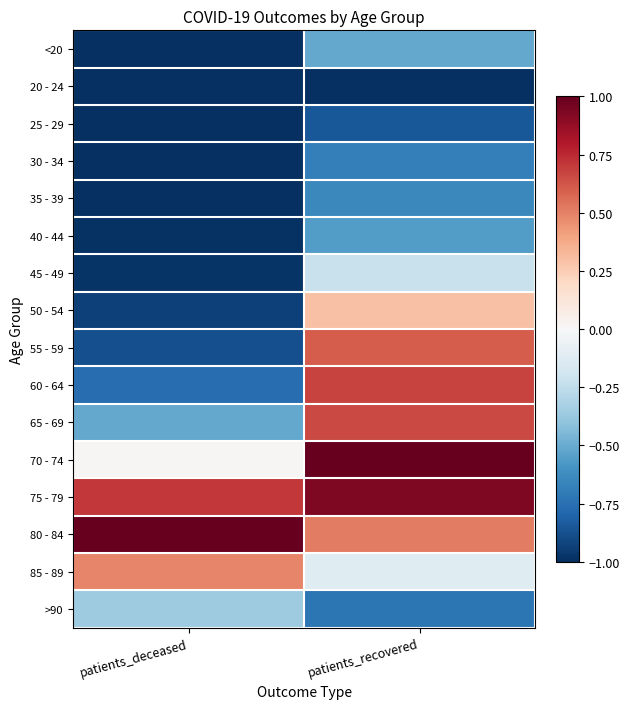

Between patients_deceased and patients_recovered, which is larger?

patients_recovered